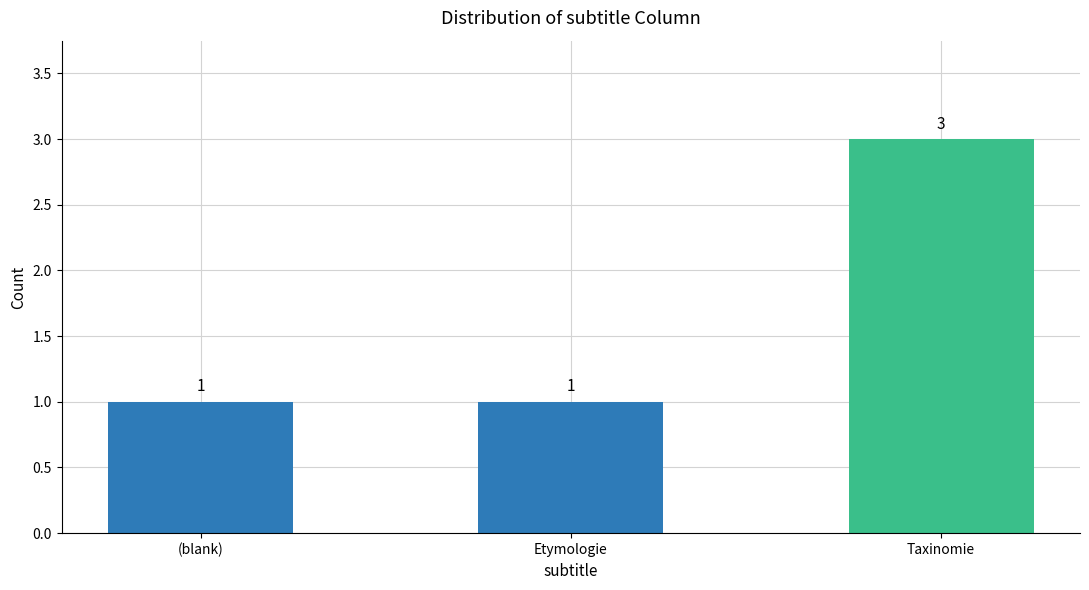

What is the change in value from (blank) to Taxinomie?

+2